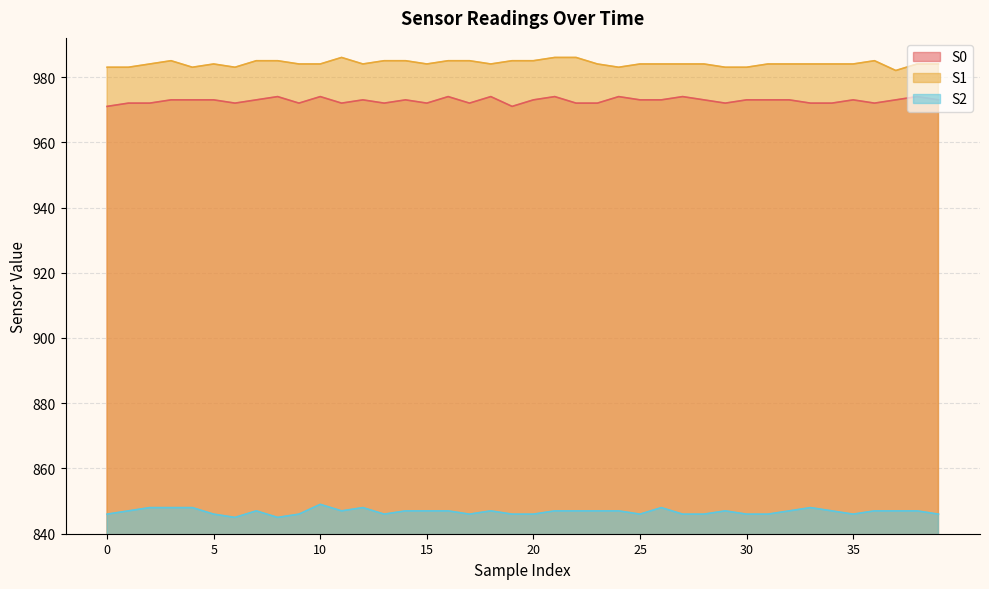

Which category has the lowest value in the S1 series?

37